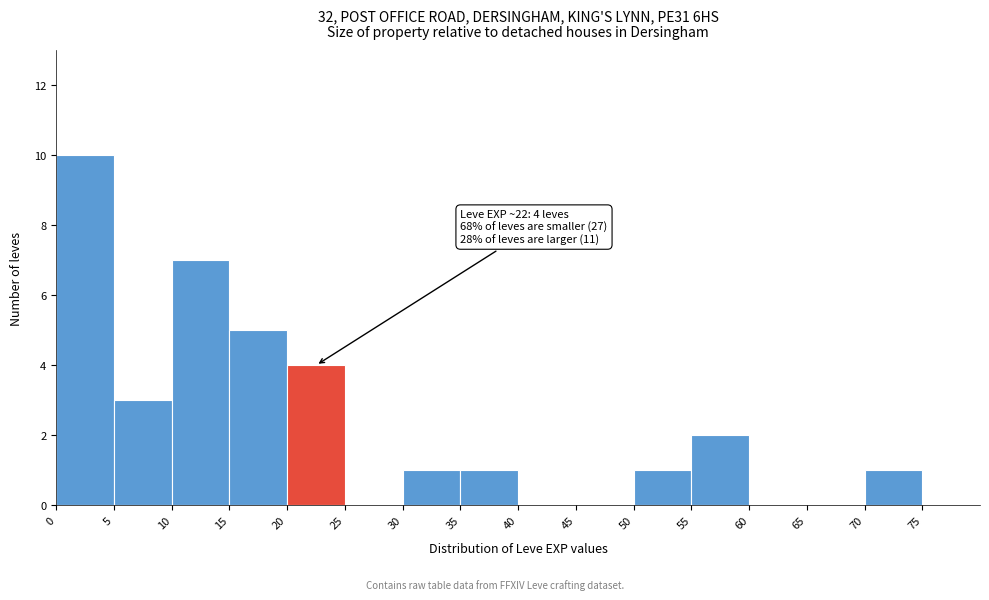

Which range on the x-axis has the tallest bar?

0 to 5